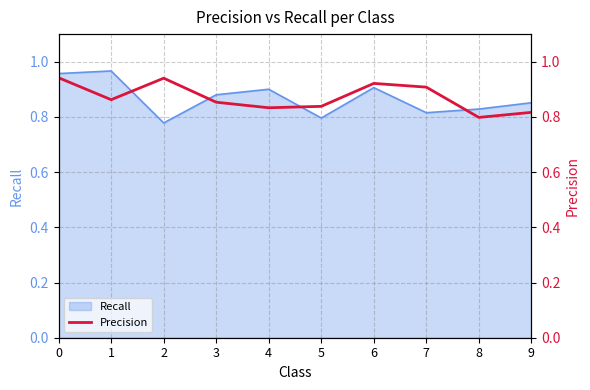

What is the average value?

0.9